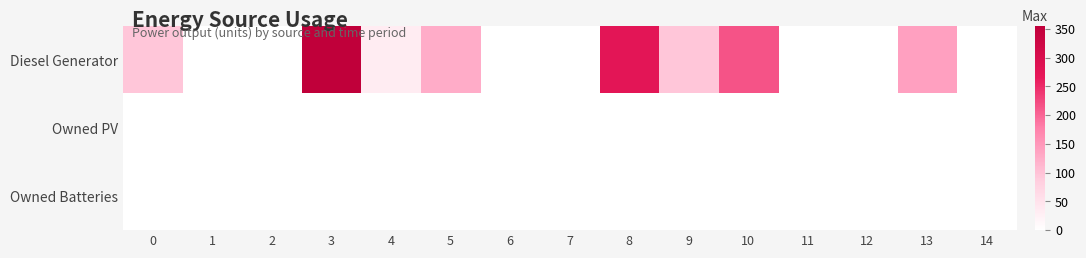

Between 14 and 5, which is larger?

5